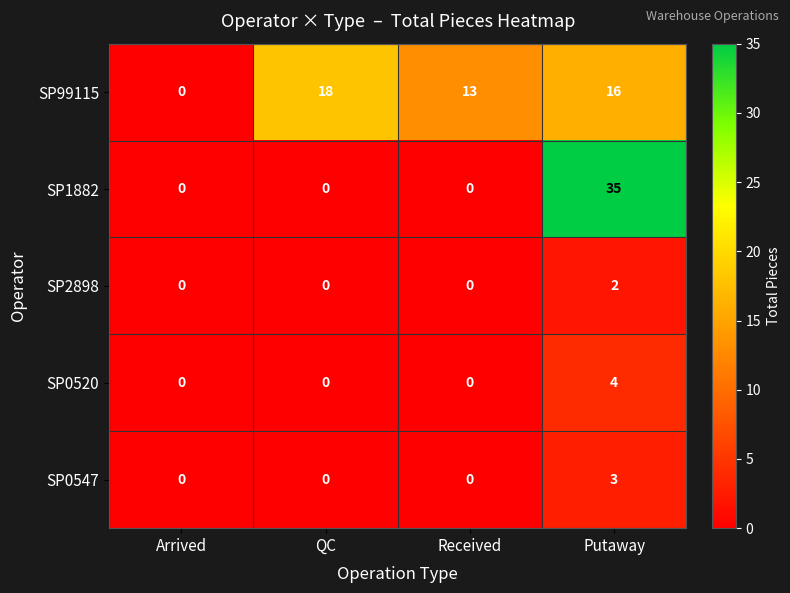

Count the number of categories in the chart.

4